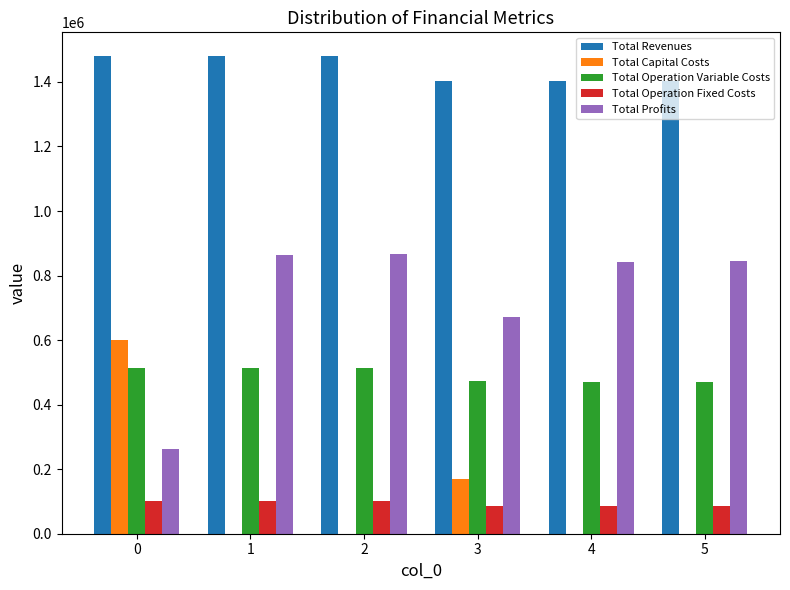

Is the value of Total Operation Variable Costs at 5 greater than the value of Total Capital Costs at 5?

Yes